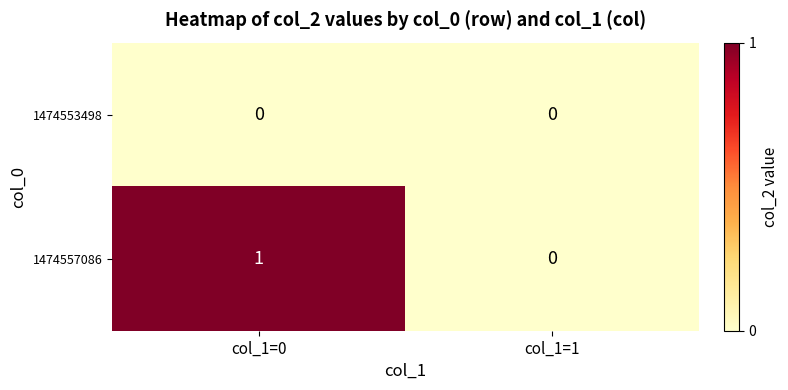

Reading left to right, list all the values displayed in this chart.

1474553498: col_1=0=0	col_1=1=0
1474557086: col_1=0=1	col_1=1=0